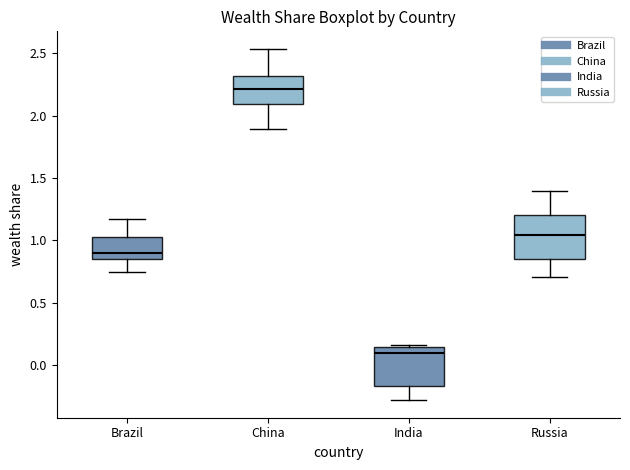

Where does the lower whisker of the box for Brazil end on the y-axis? The values are not printed on the chart, so give them approximately, as read against the axis.

0.75